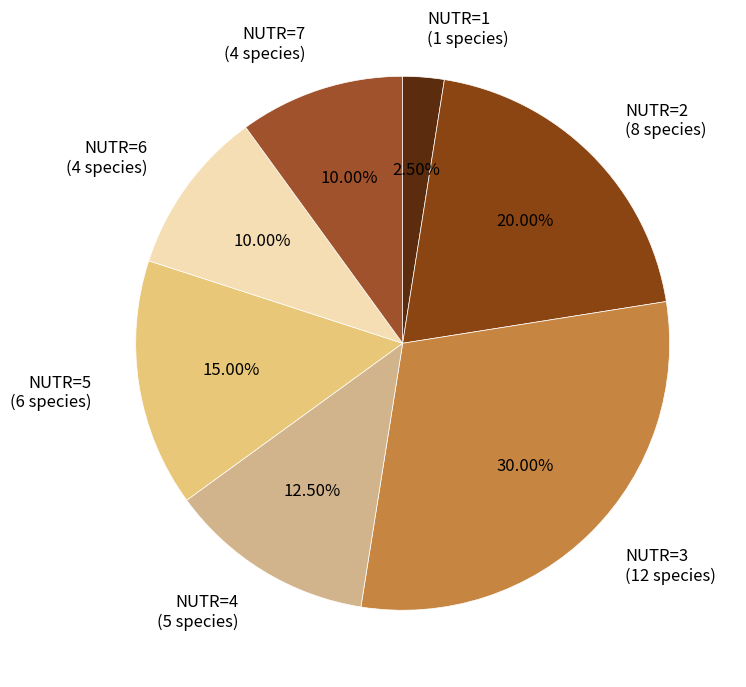

Does any single category account for the majority?

No